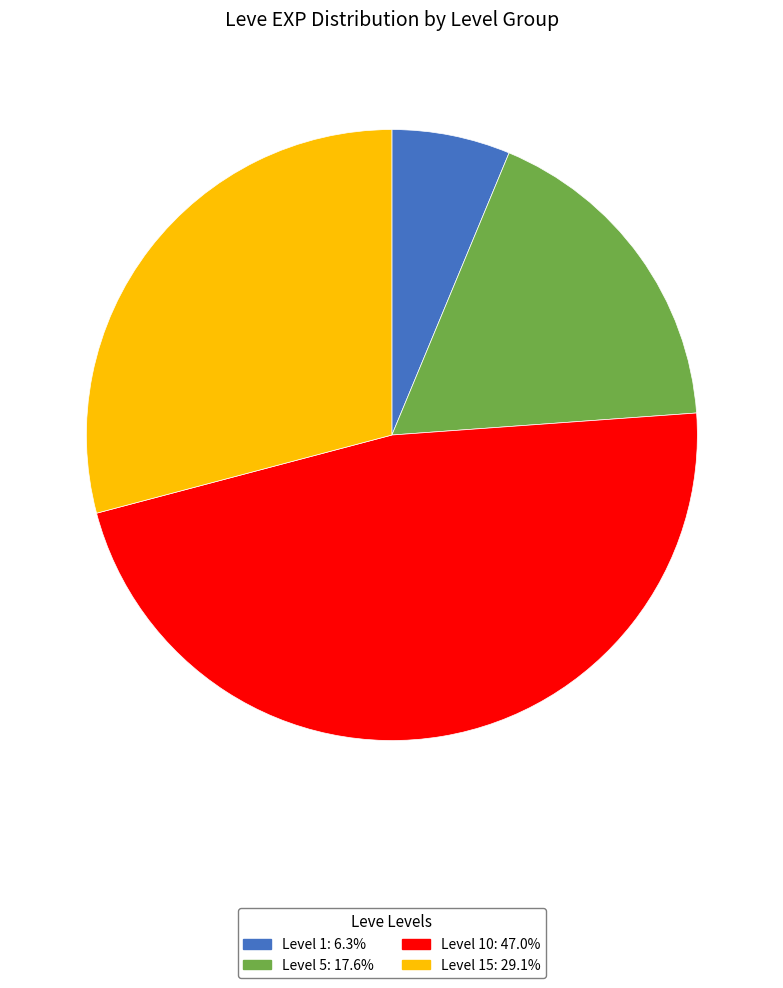

Does any single category account for the majority?

No